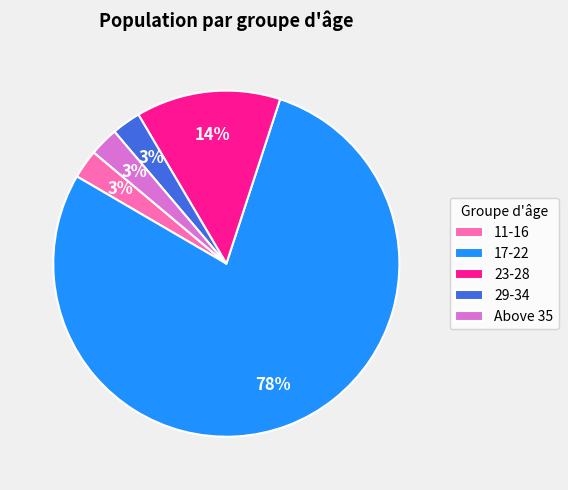

Count the number of slices in the pie.

5